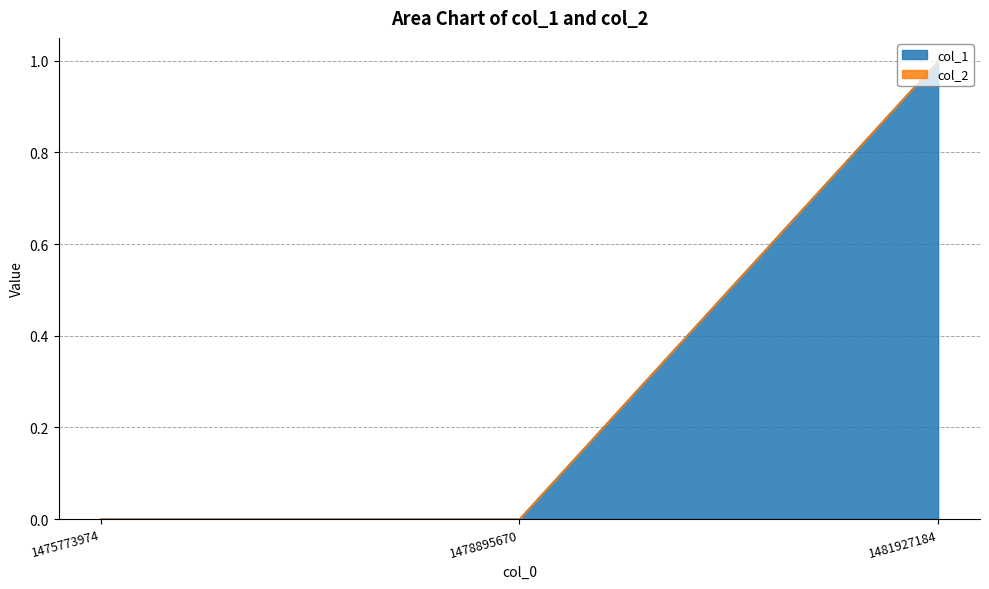

Reading left to right, transcribe all the data shown in this chart.

1475773974=0	1478895670=0	1481927184=1